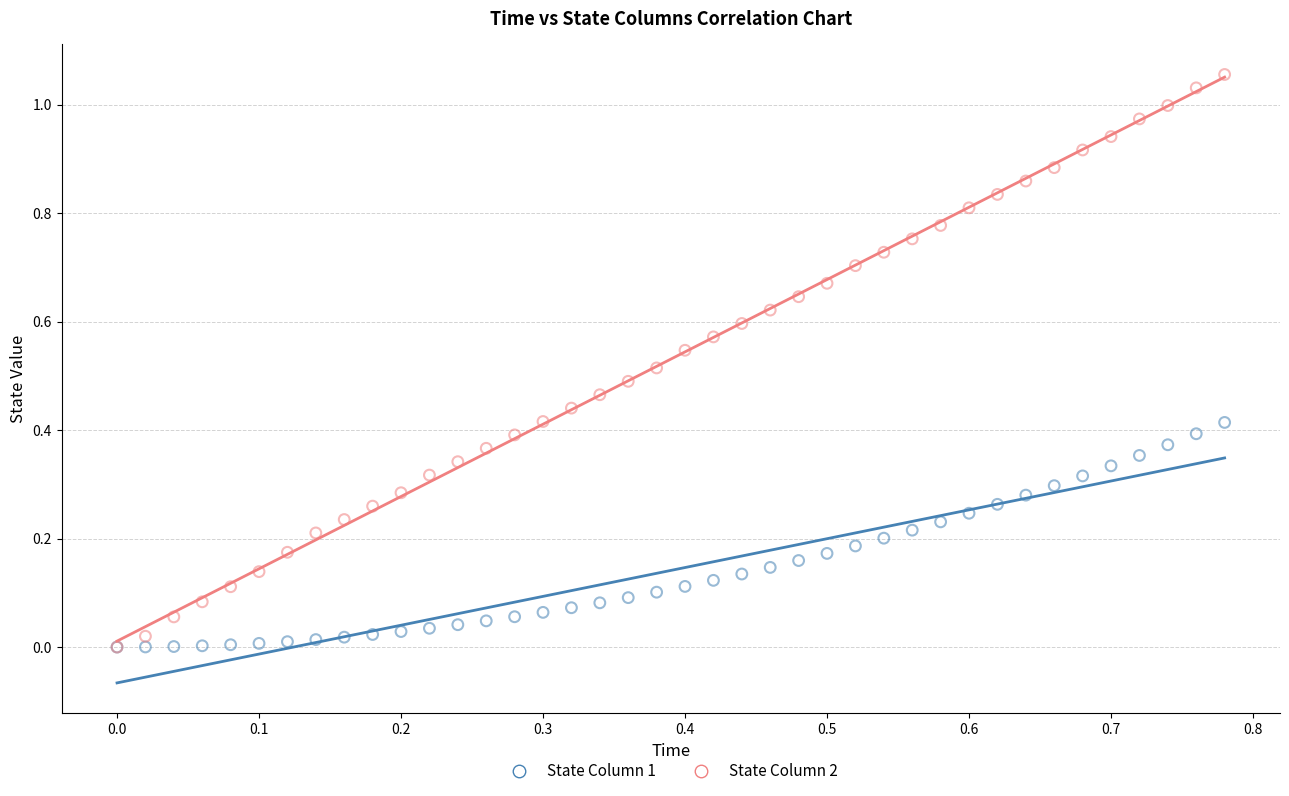

Which series reaches the maximum Y coordinate?

State Column 2